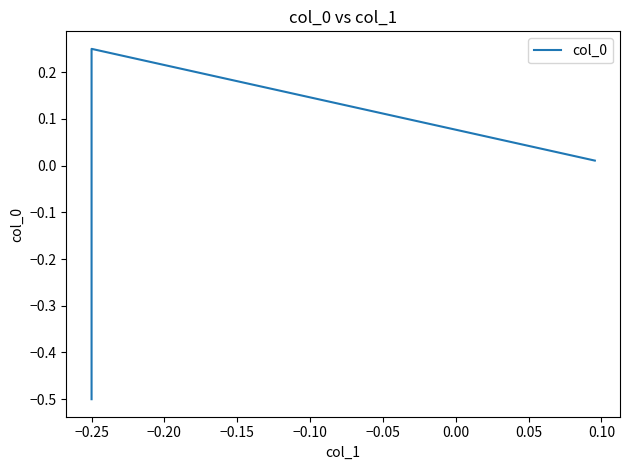

Is it true that the value at −0.25 is 0.4?

False